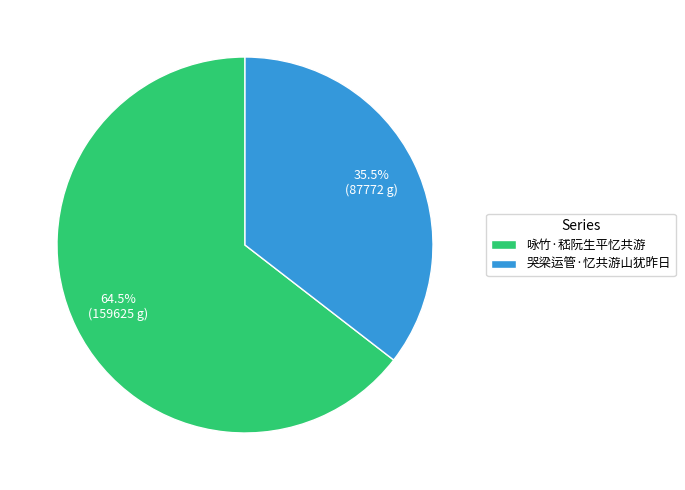

How many segments does this pie chart have?

2